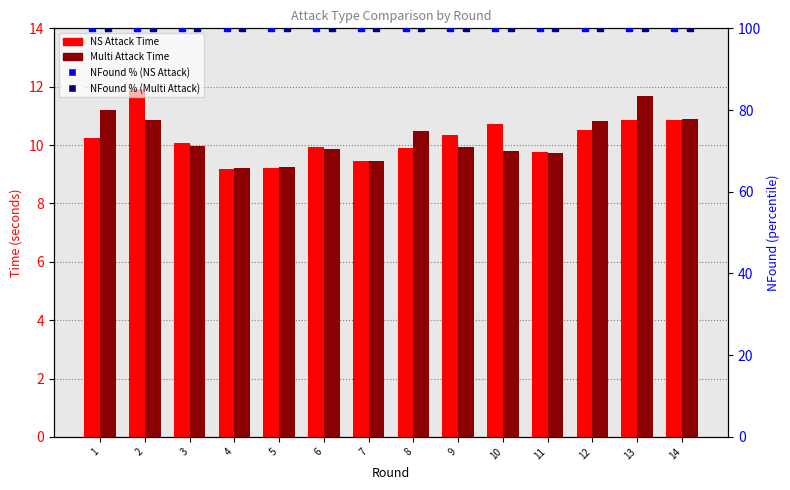

What is the lowest value of the Multi Attack Time series?

9.2